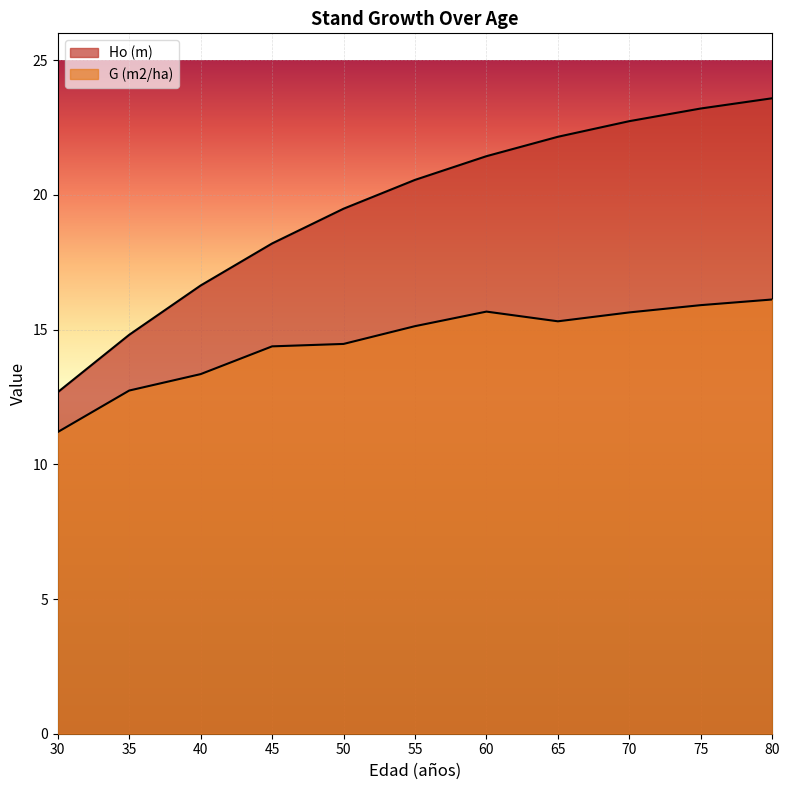

How many lines are shown in the chart?

2